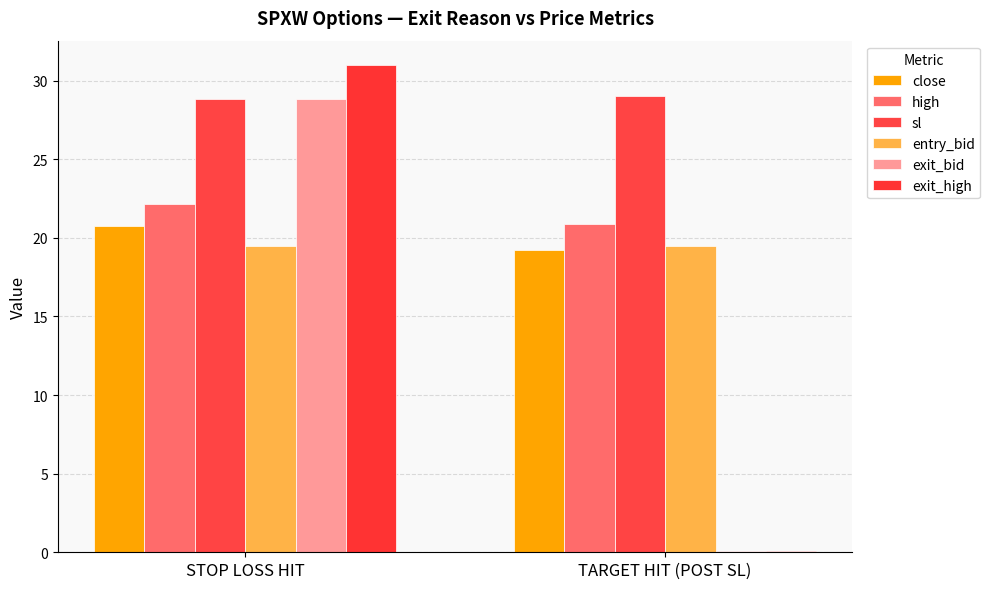

How many data points in high are above 22?

1